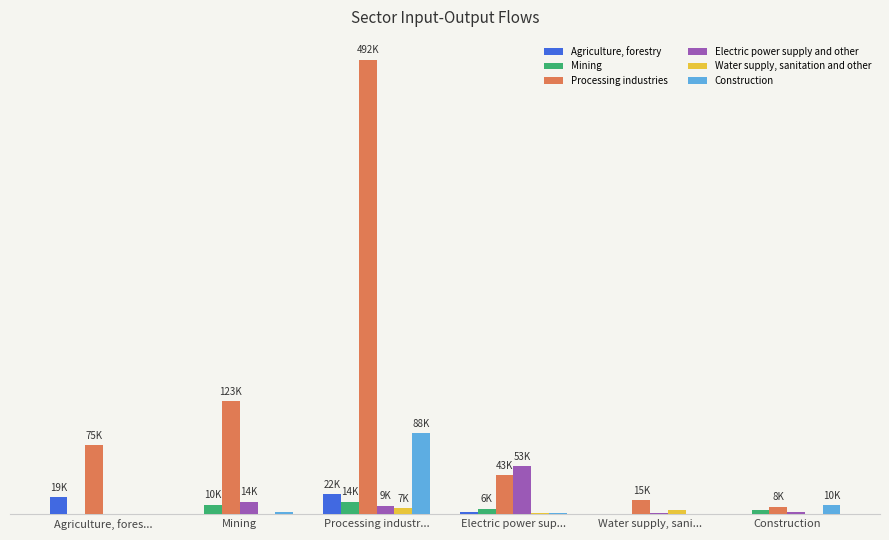

What is the label of the 6th bar from the right?

Agriculture, fores...